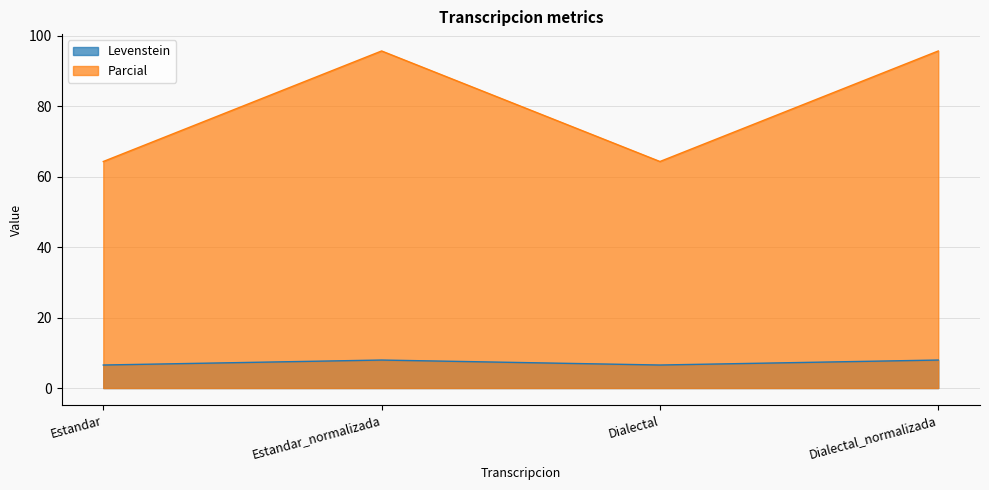

Which category has the highest value across all series?

Estandar_normalizada